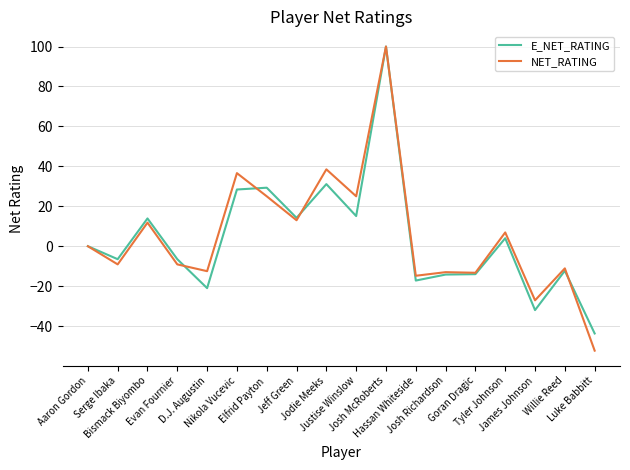

The NET_RATING series shows 13.0 at Jeff Green. True or false?

True